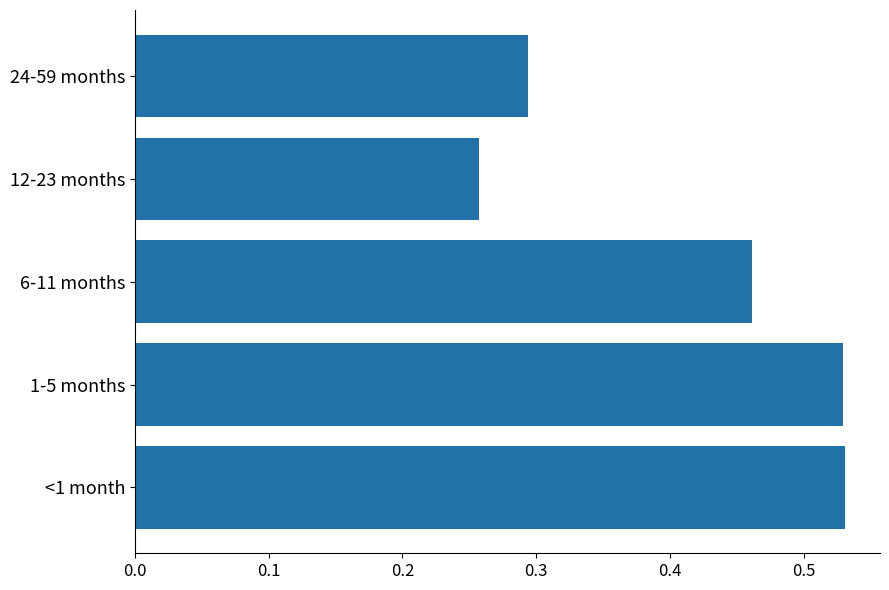

Which has a higher value, 24-59 months or 12-23 months?

24-59 months